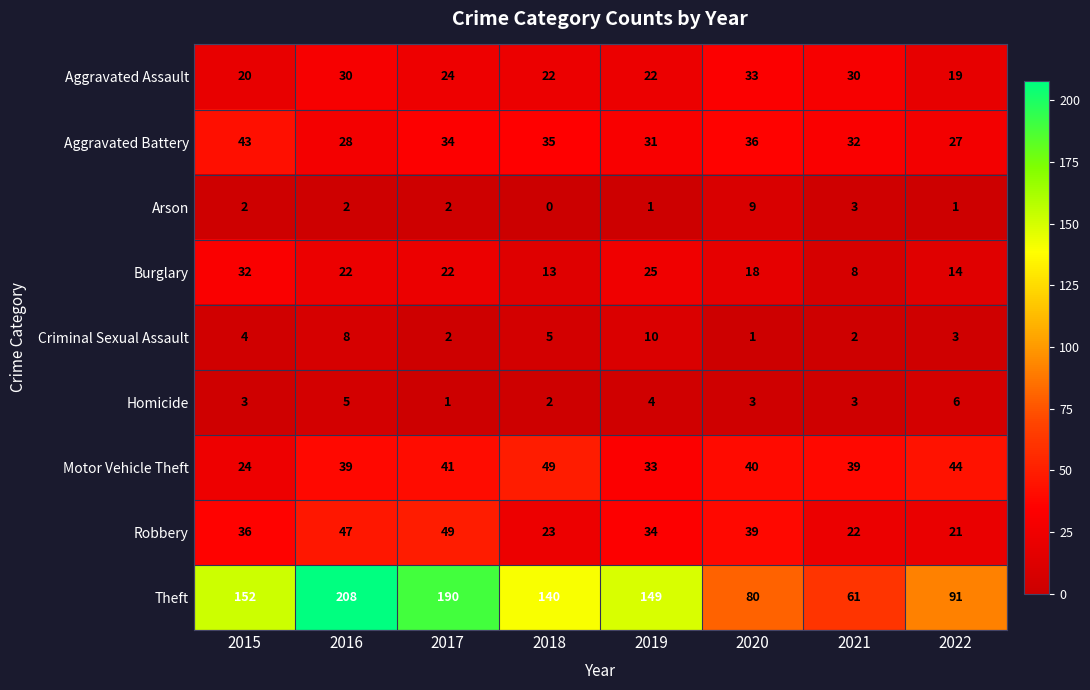

What is the difference between the Criminal Sexual Assault values at 2015 and 2019?

6